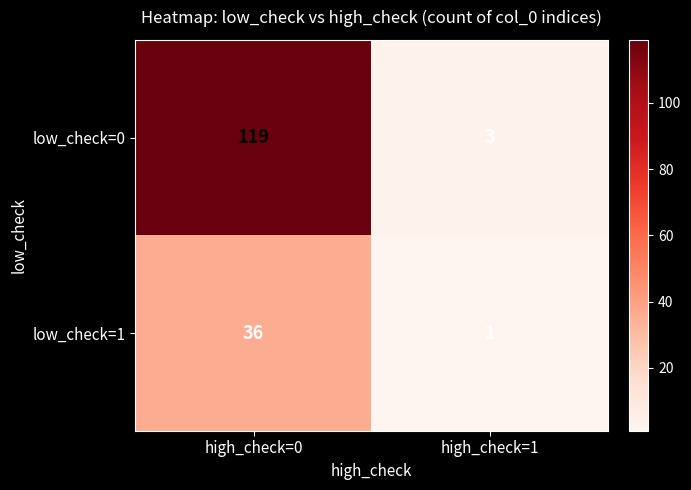

What is the total value across all series at high_check=0?

155